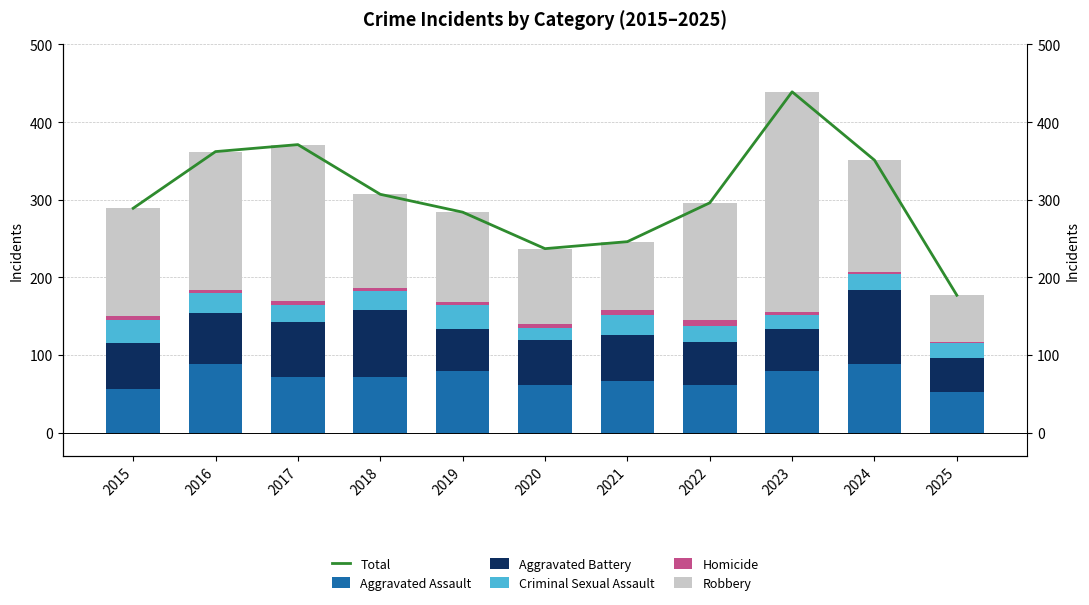

How many bars are there in total?

66